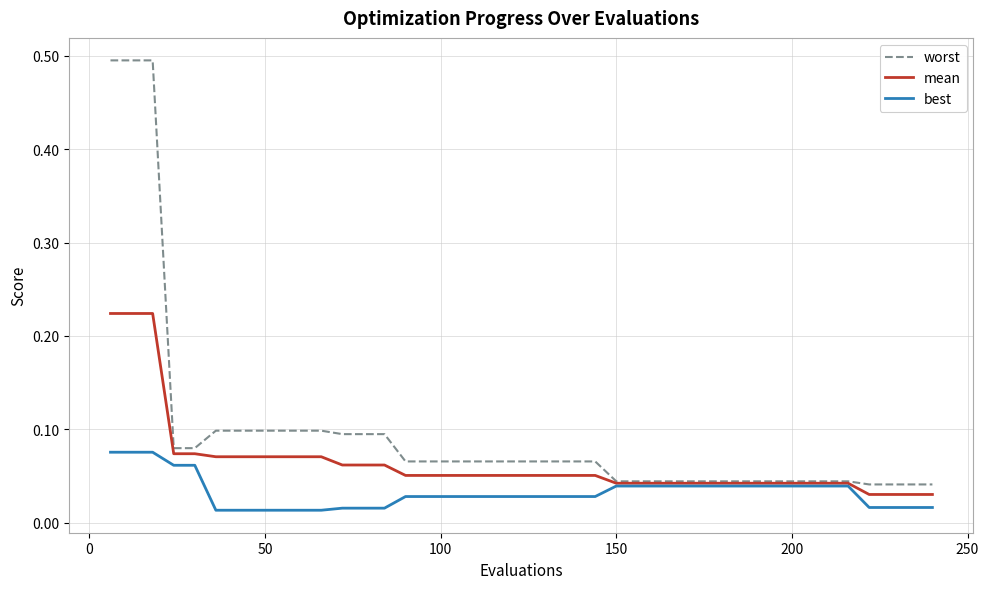

Which series has the largest total across all categories?

worst